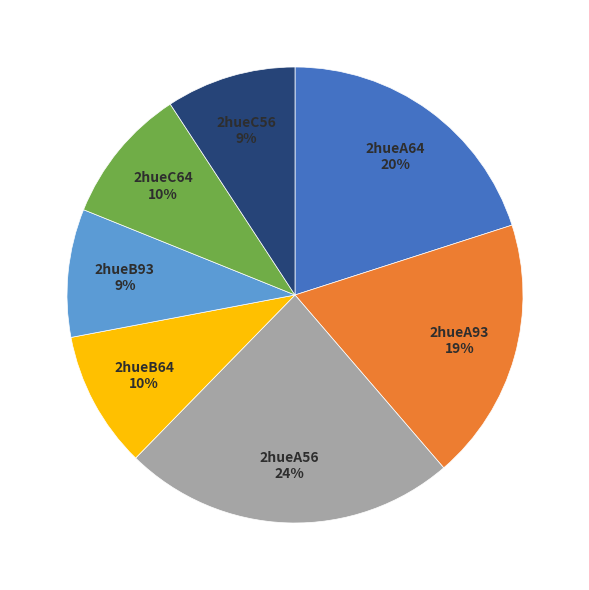

Between 2hueC64 and 2hueA64, which is larger?

2hueA64